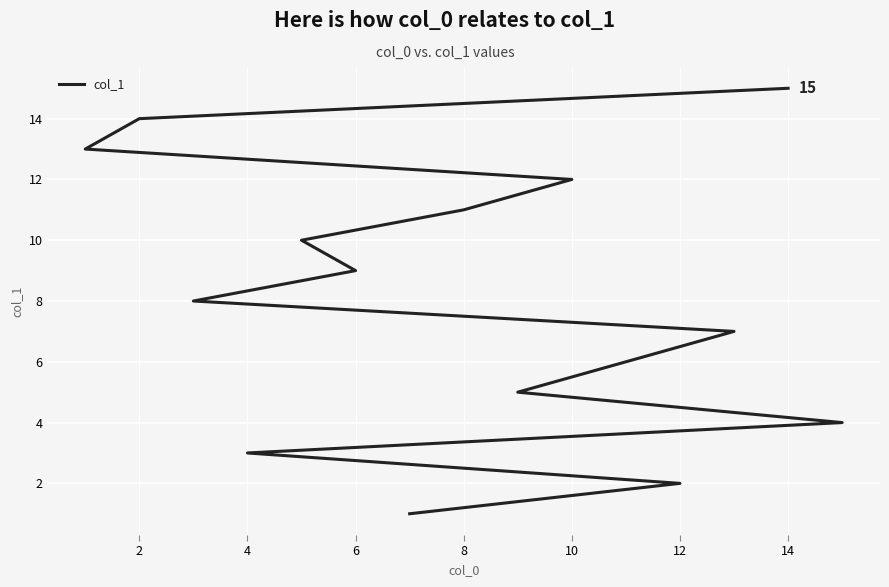

How many lines are shown in the chart?

1